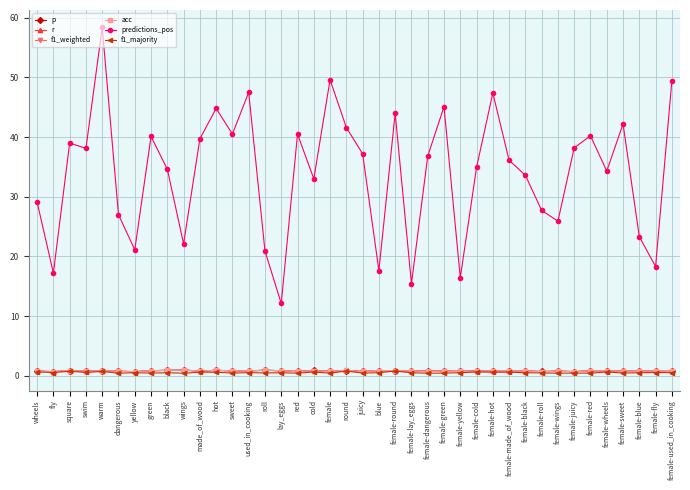

Reading left to right, transcribe all the data shown in this chart.

p: 0.8	0.7	0.8	0.7	0.8	0.7	0.7	0.8	0.9	0.9	0.8	0.9	0.8	0.8	0.9	0.8	0.7	0.9	0.7	0.9	0.7	0.9	0.7	0.8	0.8	0.8	0.7	0.8	0.8	0.8	0.8	0.7	0.8	0.7	0.8	0.8	0.8	0.7	0.8	0.9
r: 0.8	0.7	0.9	0.7	0.8	0.7	0.7	0.8	0.9	0.9	0.8	0.9	0.8	0.8	0.9	0.8	0.7	0.8	0.7	0.9	0.7	0.9	0.8	0.8	0.7	0.8	0.7	0.8	0.8	0.8	0.8	0.7	0.8	0.7	0.8	0.8	0.8	0.7	0.8	0.8
f1_weighted: 0.8	0.7	0.8	0.7	0.8	0.7	0.7	0.8	0.9	0.9	0.7	0.9	0.8	0.8	0.9	0.8	0.7	0.8	0.7	0.9	0.7	0.8	0.8	0.8	0.7	0.8	0.7	0.7	0.8	0.8	0.8	0.6	0.8	0.7	0.8	0.8	0.8	0.7	0.8	0.8
acc: 0.8	0.7	0.9	0.7	0.8	0.7	0.7	0.8	0.9	0.9	0.8	0.9	0.8	0.8	0.9	0.8	0.7	0.8	0.7	0.9	0.7	0.9	0.8	0.8	0.7	0.8	0.7	0.8	0.8	0.8	0.8	0.7	0.8	0.7	0.8	0.8	0.8	0.7	0.8	0.8
predictions_pos: 29.1	17.2	39.0	38.1	58.4	27.0	21.1	40.1	34.6	22.1	39.7	44.8	40.5	47.5	20.9	12.1	40.5	33.0	49.6	41.6	37.2	17.6	44.0	15.4	36.8	45.1	16.4	34.9	47.4	36.1	33.6	27.7	25.9	38.2	40.2	34.3	42.2	23.3	18.3	49.4
f1_majority: 0.6	0.5	0.7	0.6	0.7	0.4	0.5	0.4	0.5	0.4	0.6	0.6	0.4	0.5	0.5	0.5	0.4	0.6	0.4	0.8	0.4	0.5	0.8	0.5	0.4	0.4	0.5	0.6	0.6	0.6	0.5	0.5	0.4	0.4	0.4	0.6	0.4	0.5	0.5	0.5